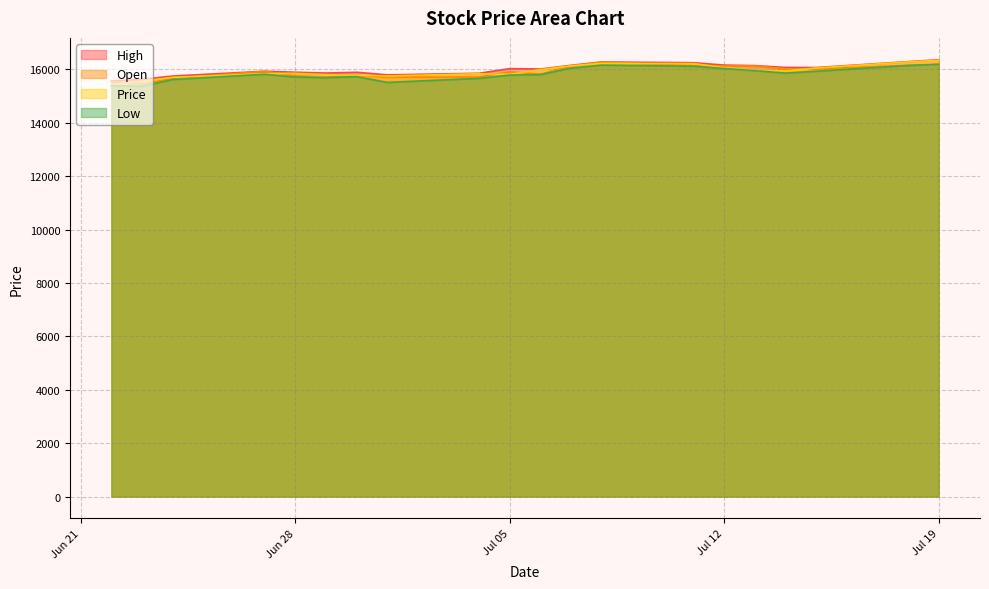

At which label is Price closest to 15876?

15